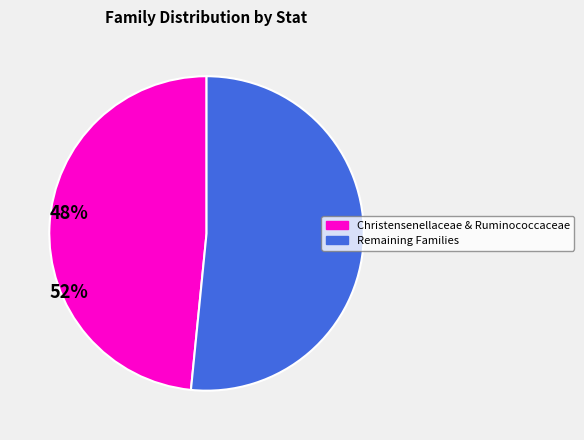

Is there any slice that represents more than half of the pie?

Yes